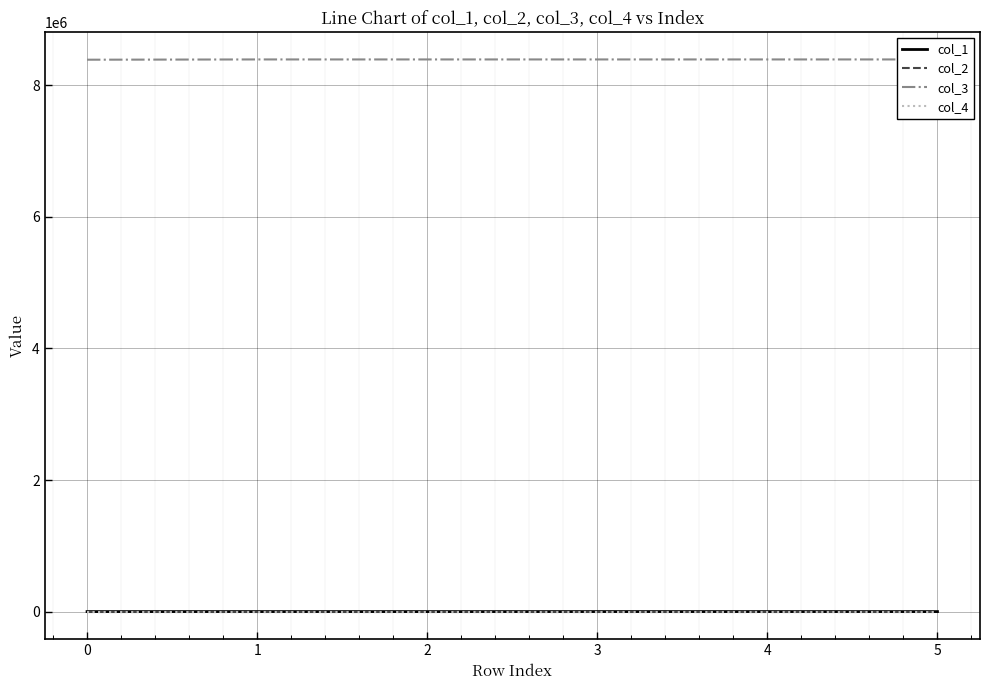

What is the difference between the highest and lowest values at 4?

8392832.0